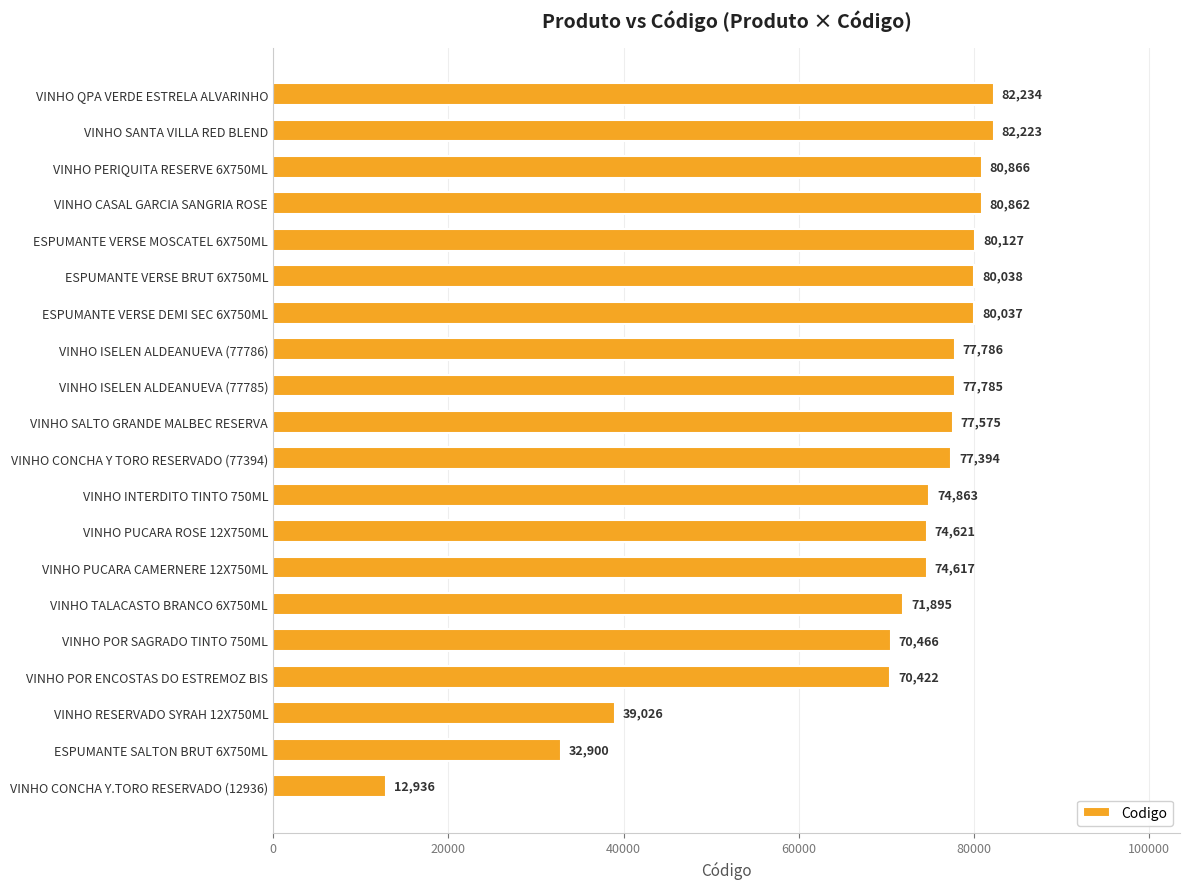

The chart shows a value of 35422 at VINHO SANTA VILLA RED BLEND. True or false?

False